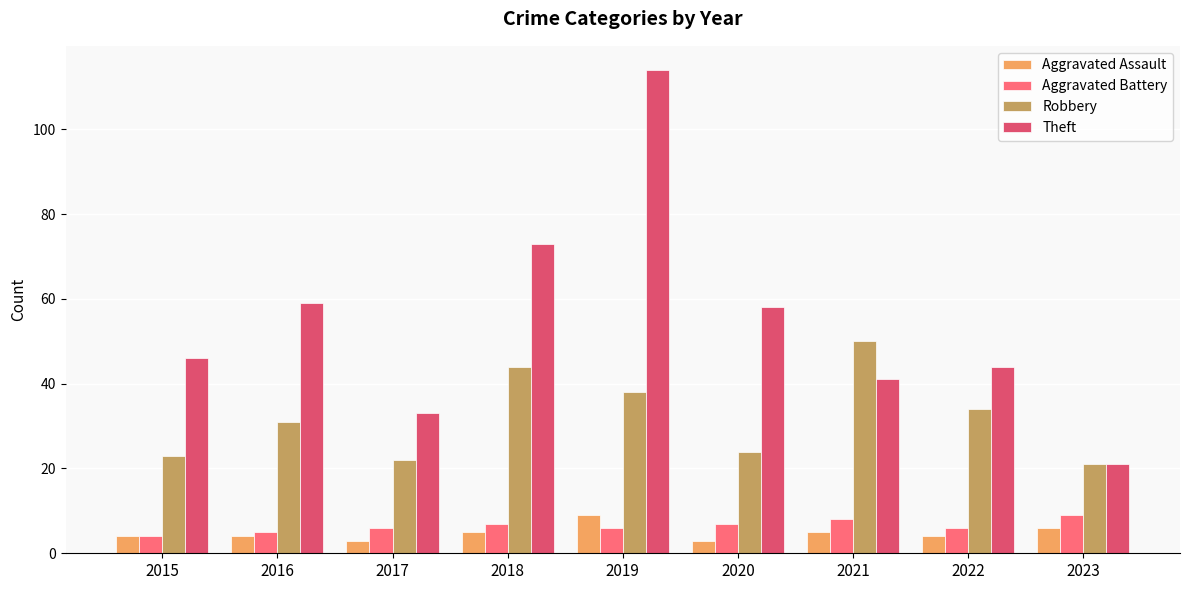

Does the chart contain stacked bars?

No